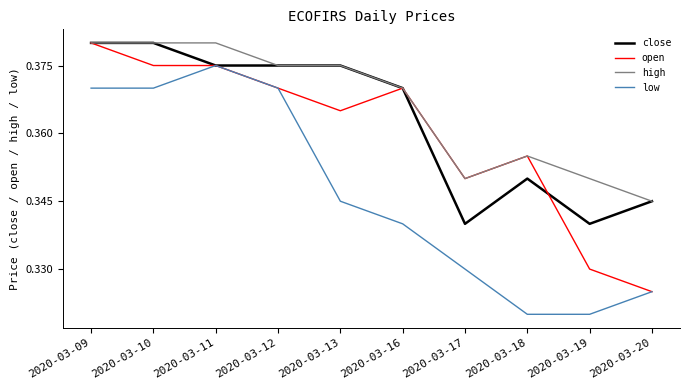

Is it true that high equals 0.1 at 2020-03-13?

False